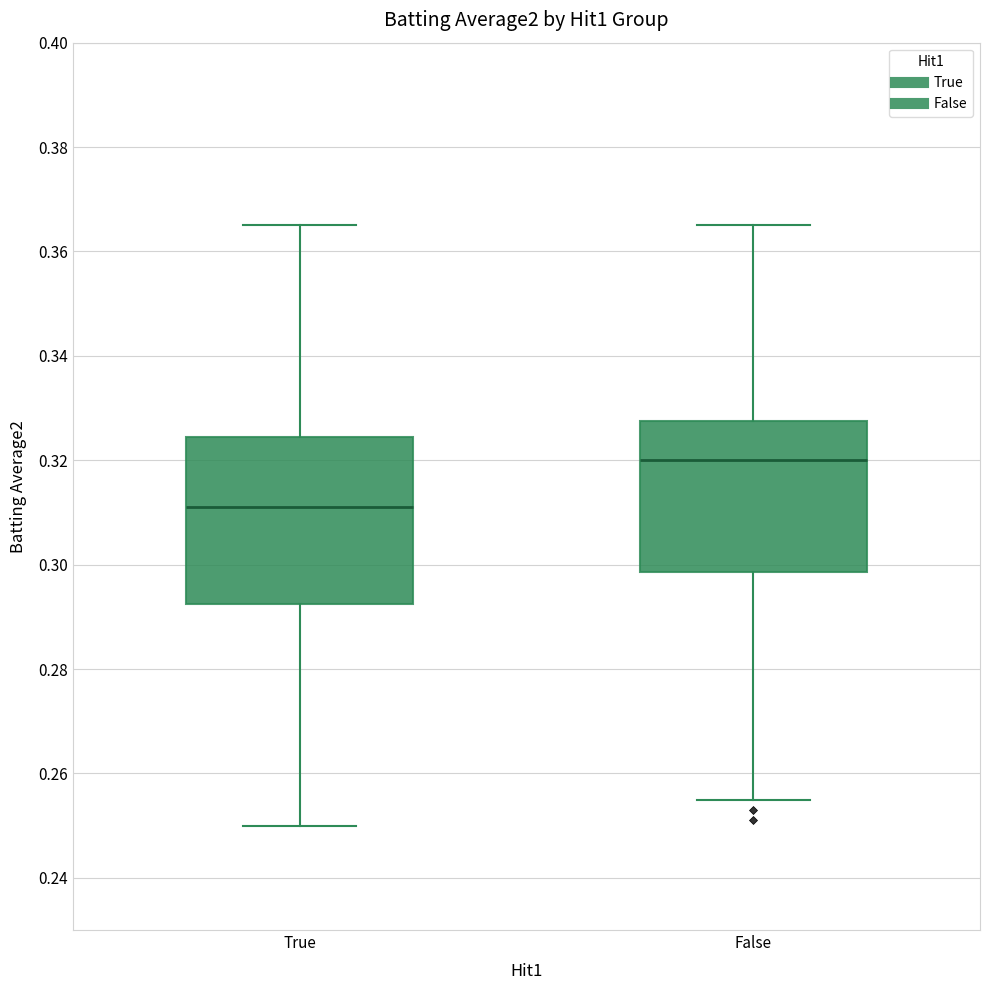

Comparing the boxes themselves (not the whiskers), which one is the tallest?

True